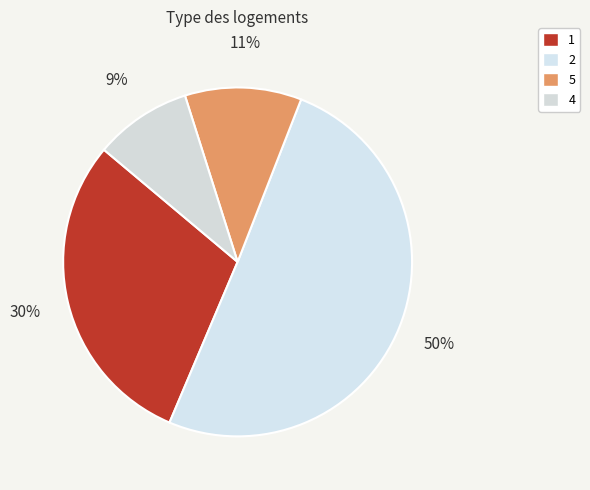

Count the number of slices in the pie.

4